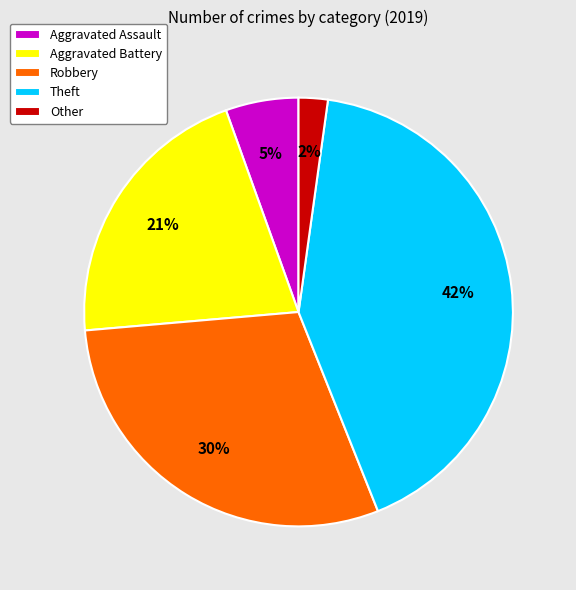

The Theft slice represents 42% of the pie. True or false?

True